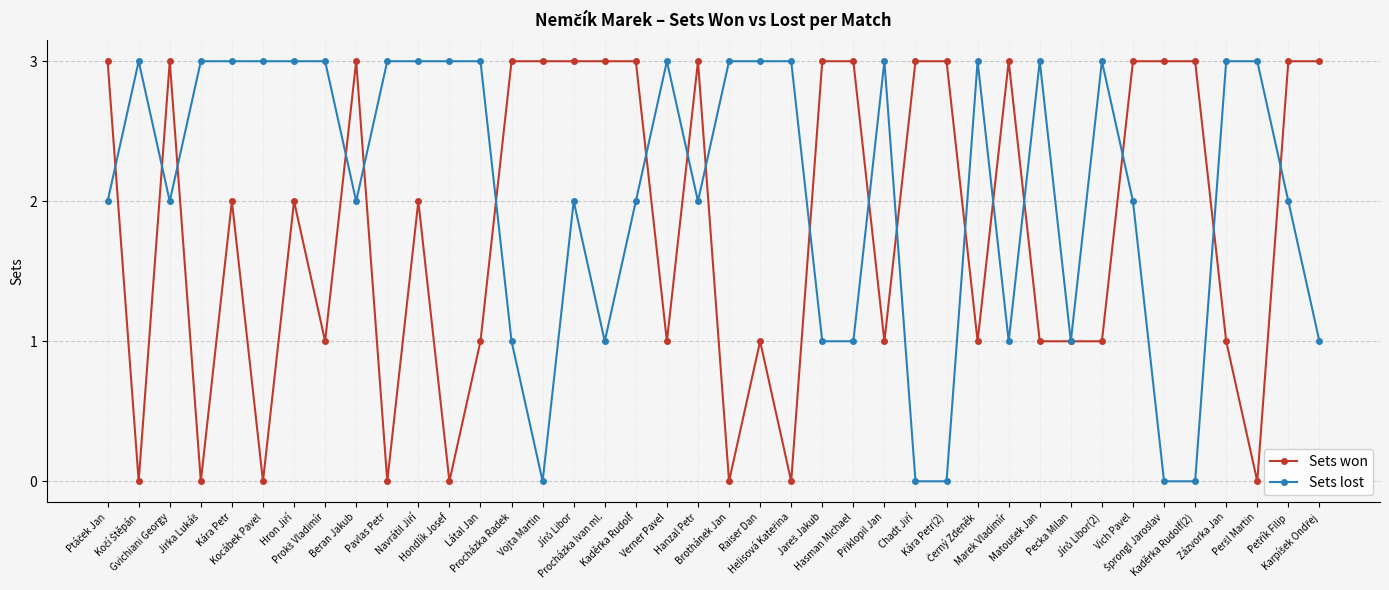

List the series in order of their overall mean, highest first.

Sets lost, Sets won